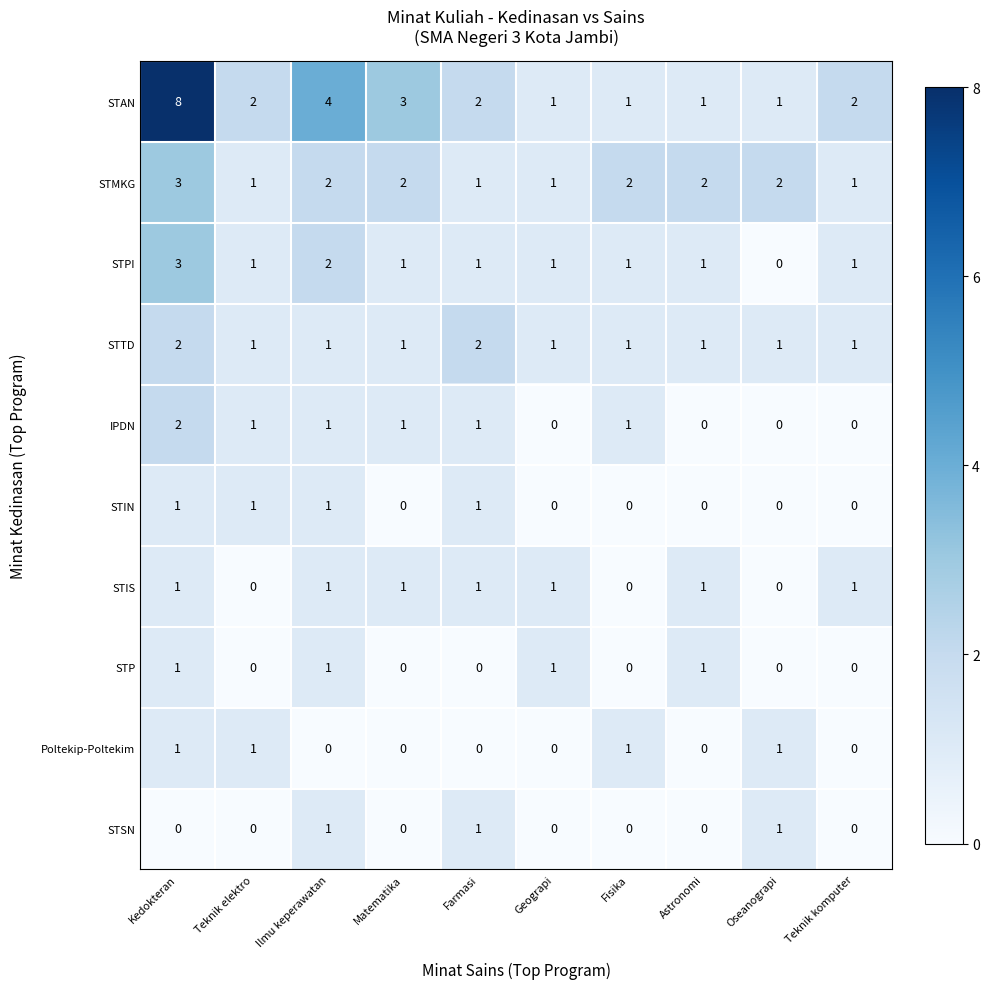

How many series are shown in this chart?

10